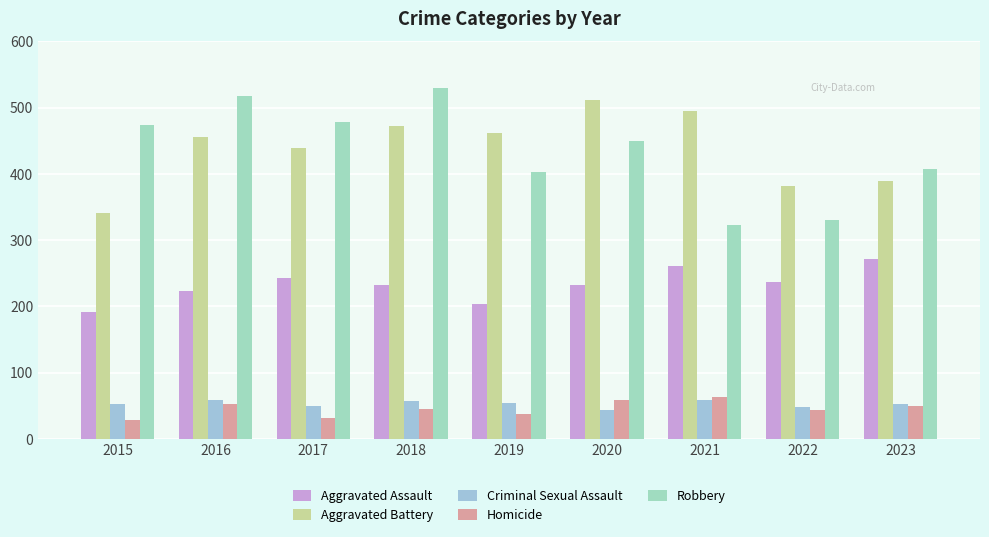

What is the difference between the highest and lowest values at 2021?

436